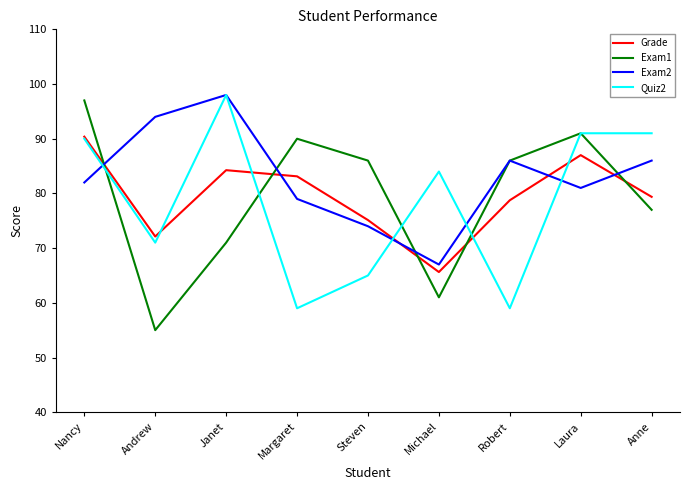

Which category has the highest value in the Exam2 series?

Janet